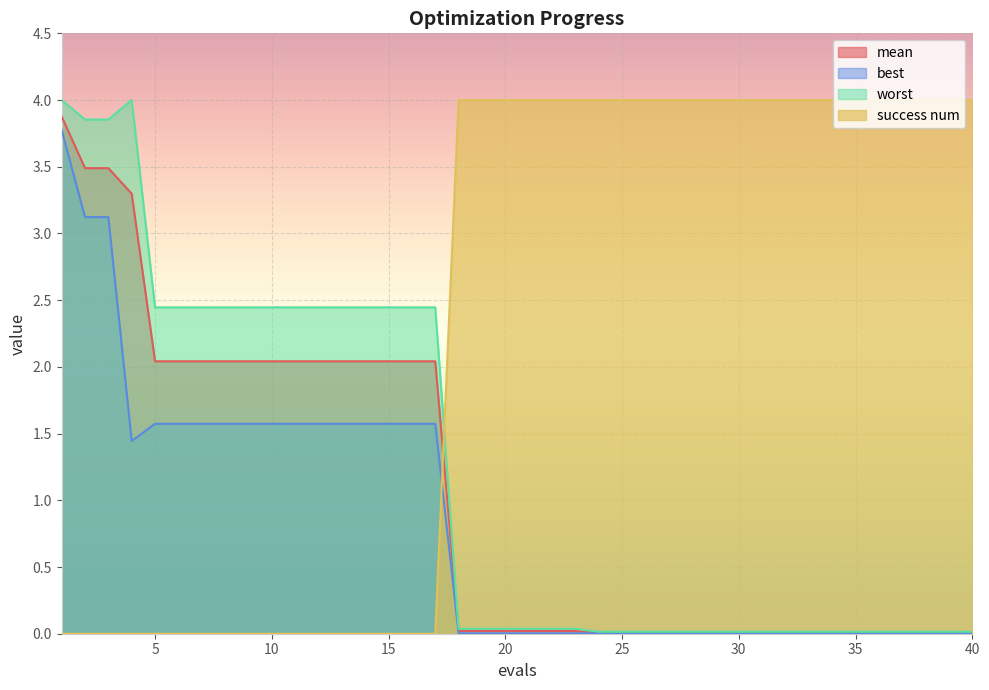

The value of success num at 3 is 2.6. True or false?

False